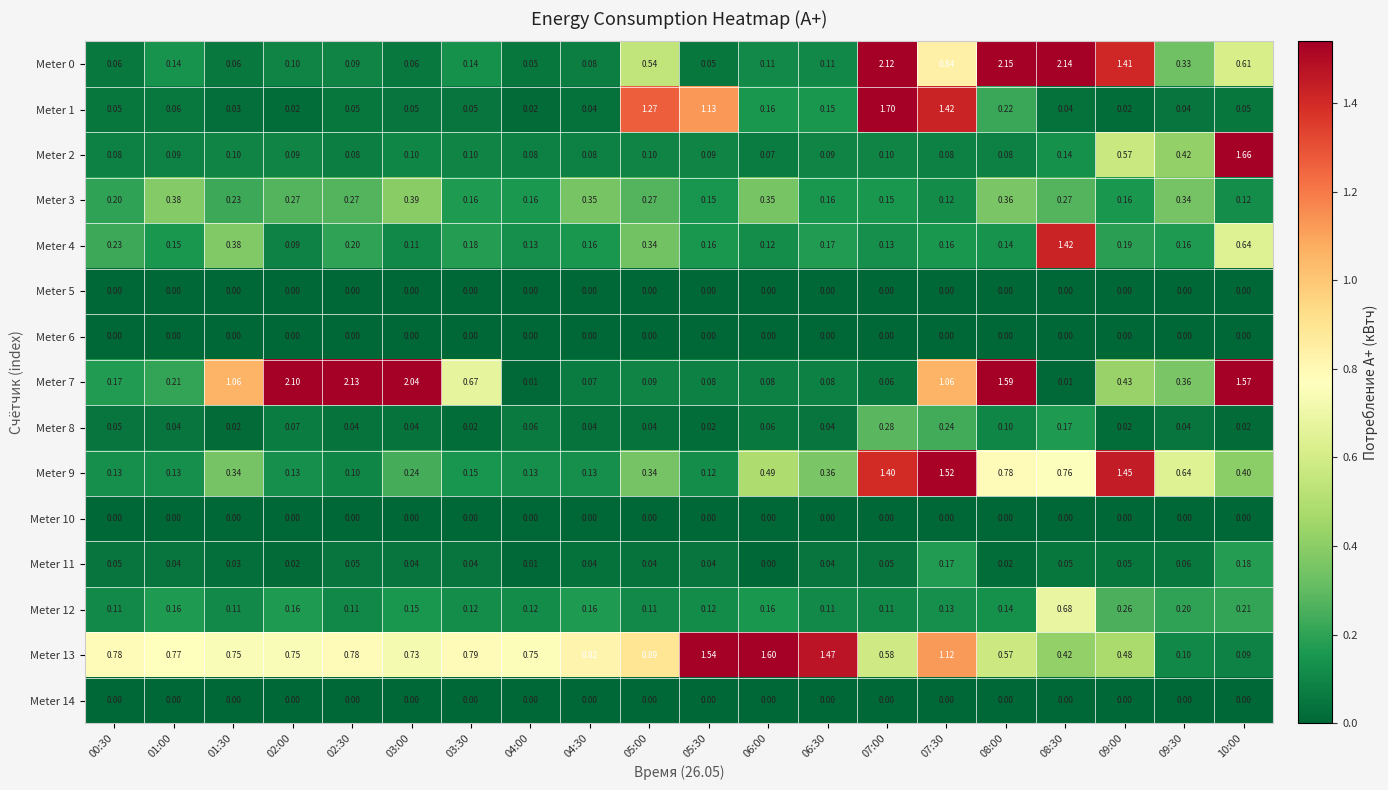

Is the value of Meter 7 at 06:30 greater than the value of Meter 12 at 02:00?

No